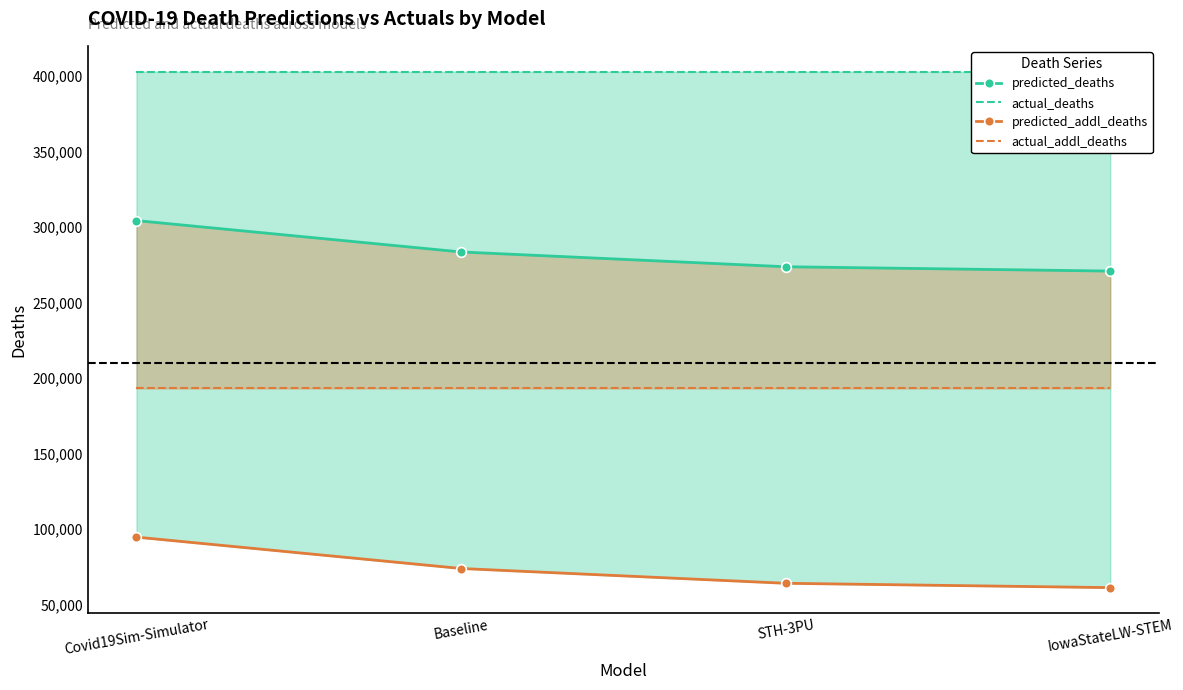

Rank the series by their maximum value, from highest to lowest.

actual_deaths, predicted_deaths, actual_addl_deaths, predicted_addl_deaths